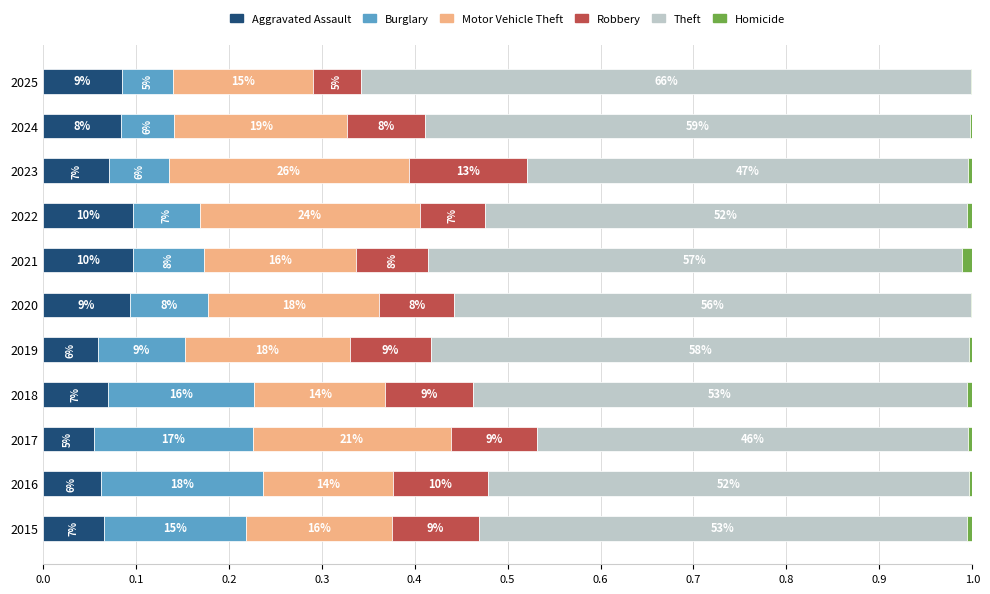

What position from the right is 0.6?

5